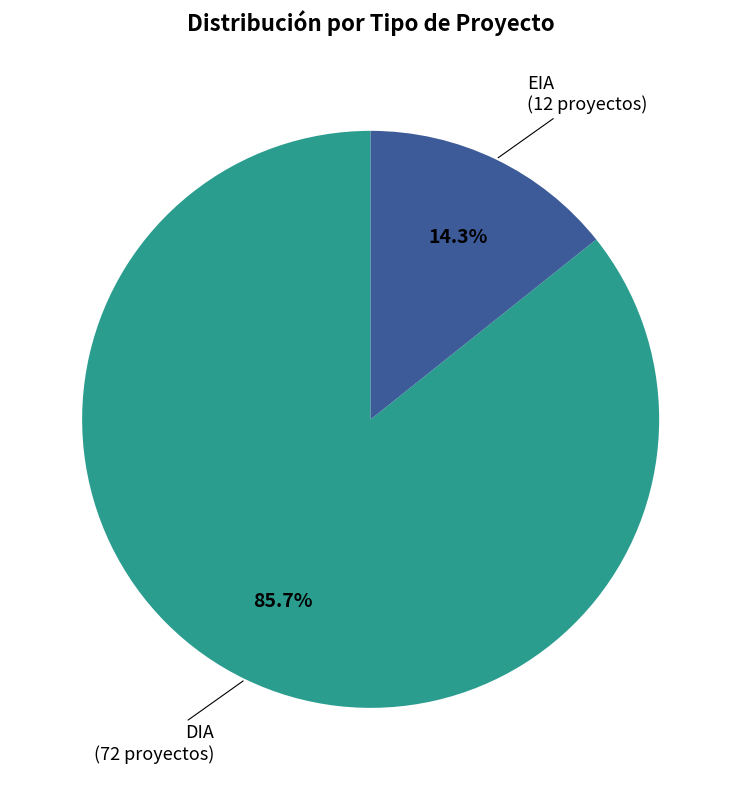

To the nearest percent, what portion does DIA represent?

86%